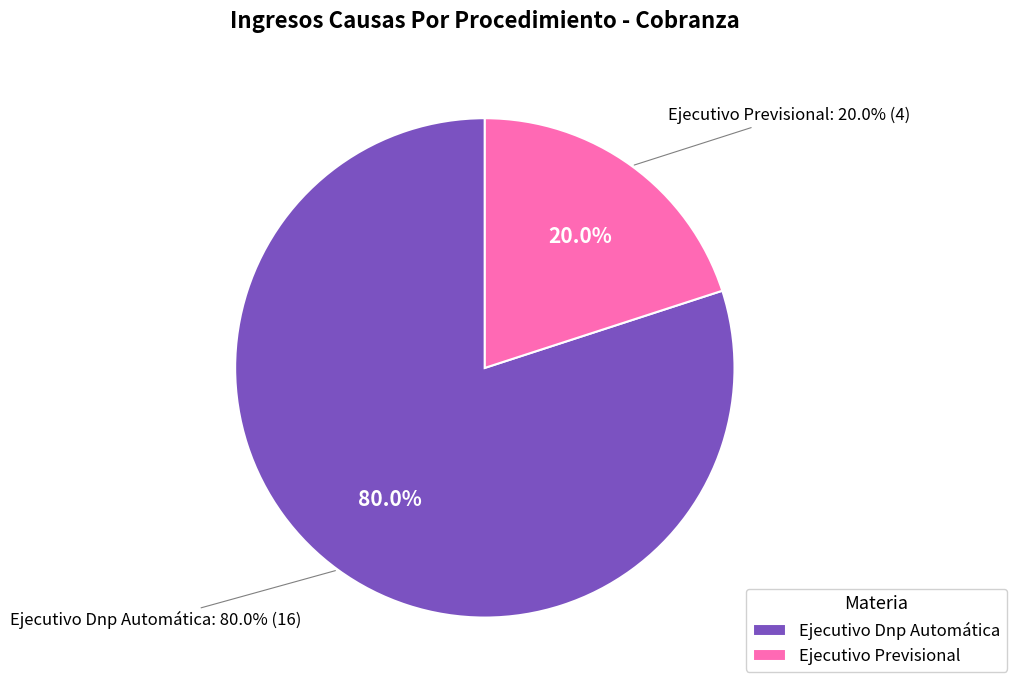

Does Ejecutivo Previsional represent more than half of the total?

No